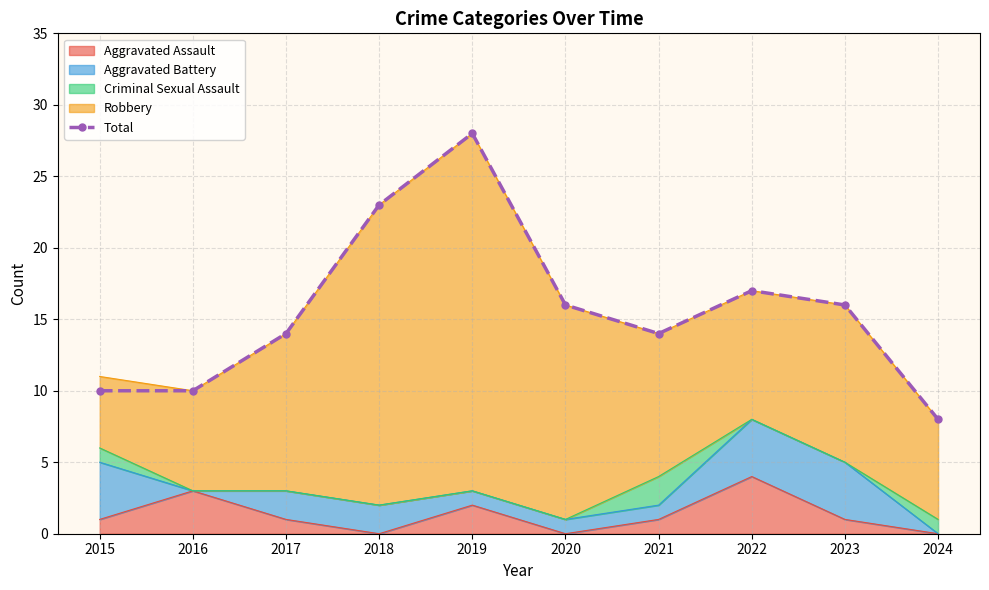

How many data points are less than 16?

5